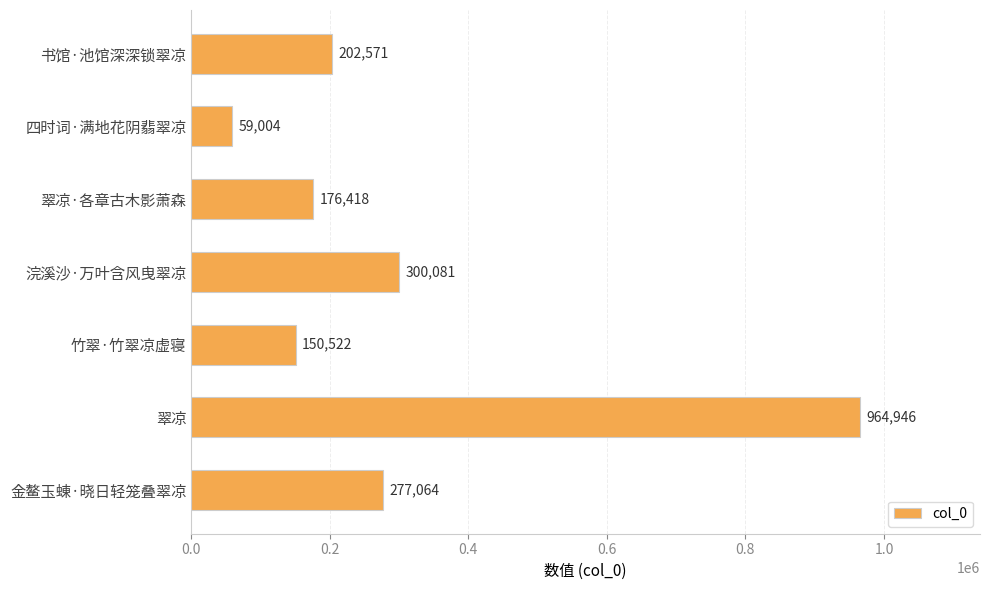

Rank the categories by value from lowest to highest.

四时词·满地花阴翡翠凉, 竹翠·竹翠凉虚寝, 翠凉·各章古木影萧森, 书馆·池馆深深锁翠凉, 金鳌玉蝀·晓日轻笼叠翠凉, 浣溪沙·万叶含风曳翠凉, 翠凉